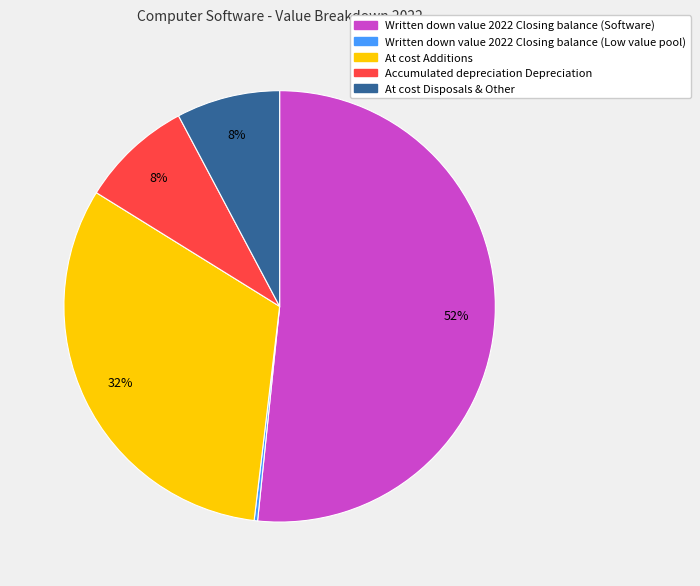

What percentage is the Written down value 2022 Closing balance (Software) slice, to the nearest percent?

52%